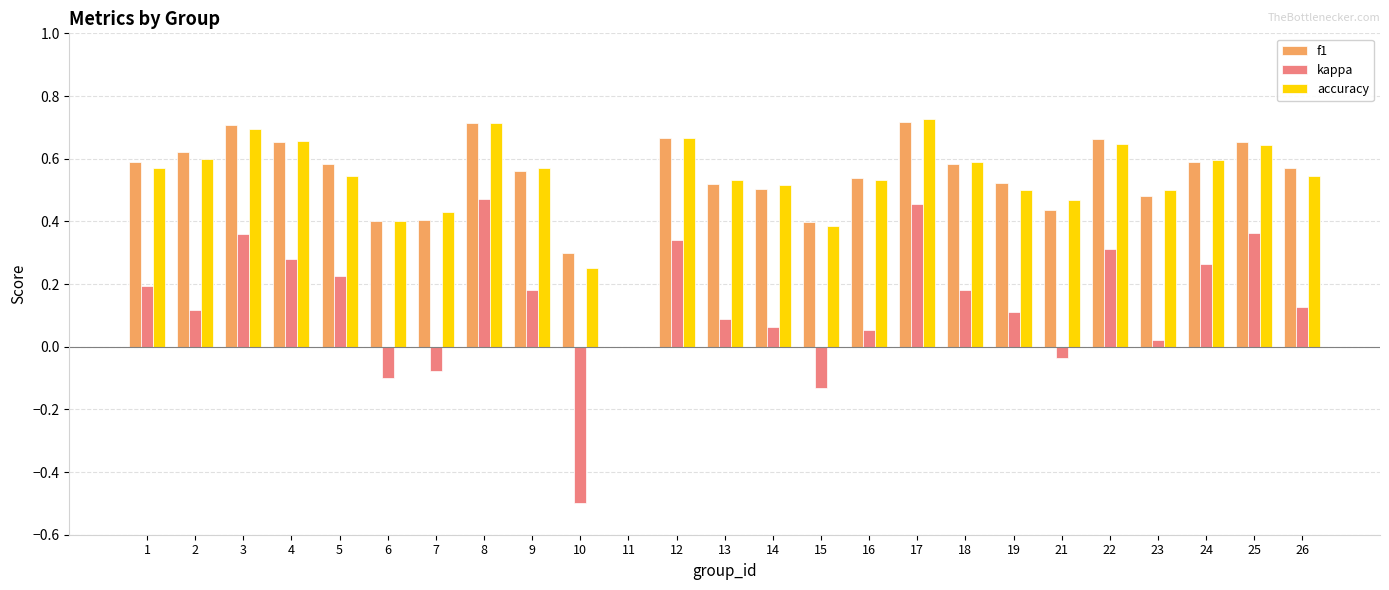

What is the total value across all series at 5?

1.4